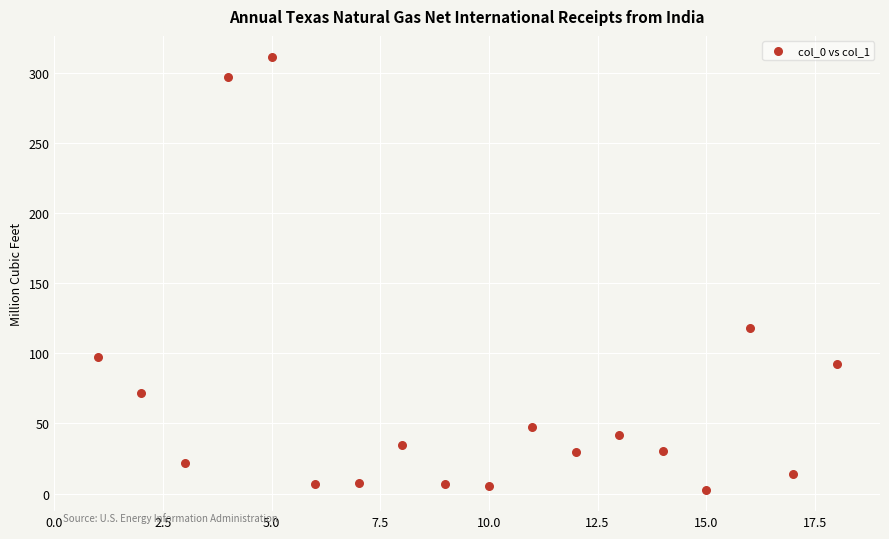

What Y value in the scatter plot is closest to 156?

118.2